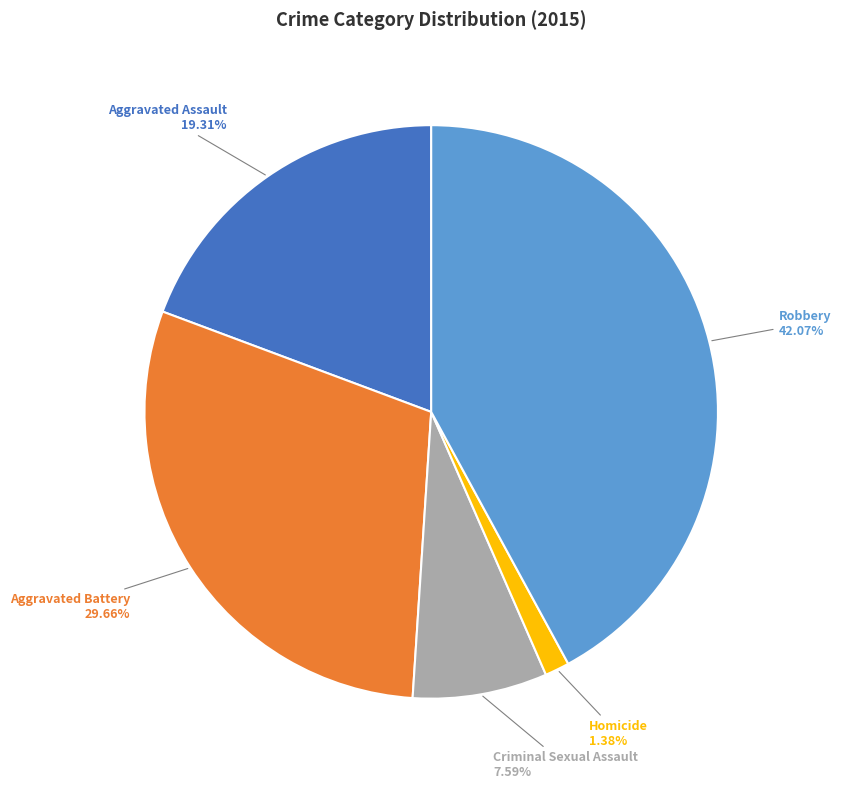

Which has a higher value, Aggravated Assault or Robbery?

Robbery